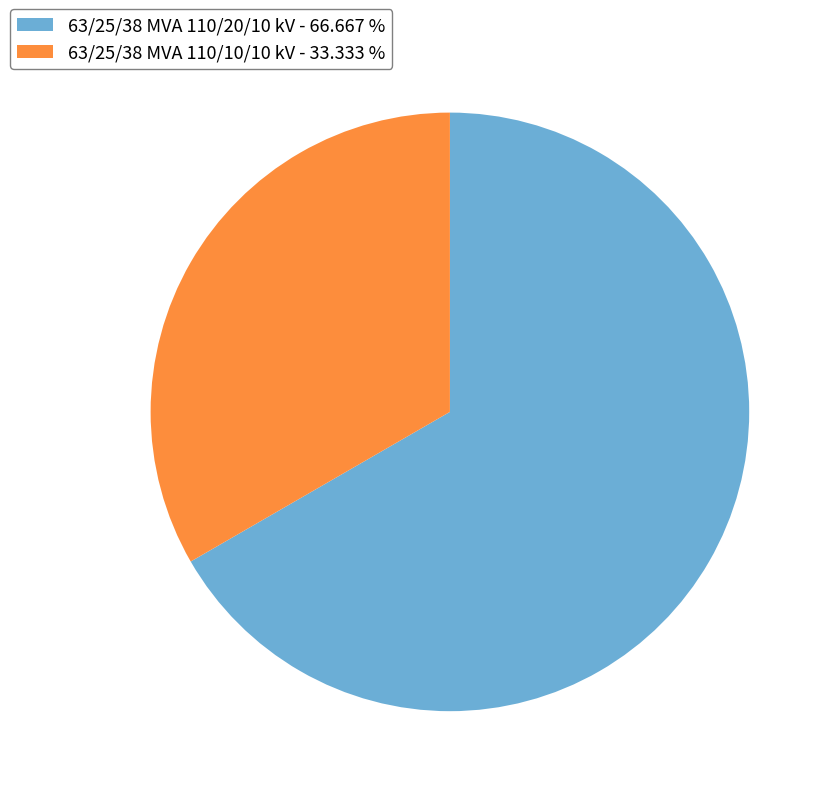

Between 63/25/38 MVA 110/20/10 kV - 66.667 % and 63/25/38 MVA 110/10/10 kV - 33.333 %, which is larger?

63/25/38 MVA 110/20/10 kV - 66.667 %